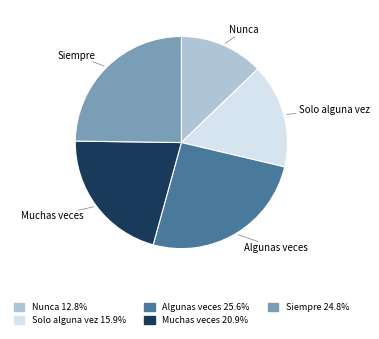

Approximately how many times larger is the value at Muchas veces compared to Nunca?

1.6